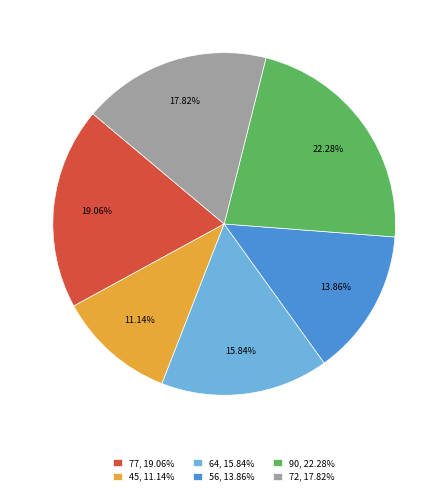

To the nearest percent, what is the combined percentage of 56 and 45?

25%